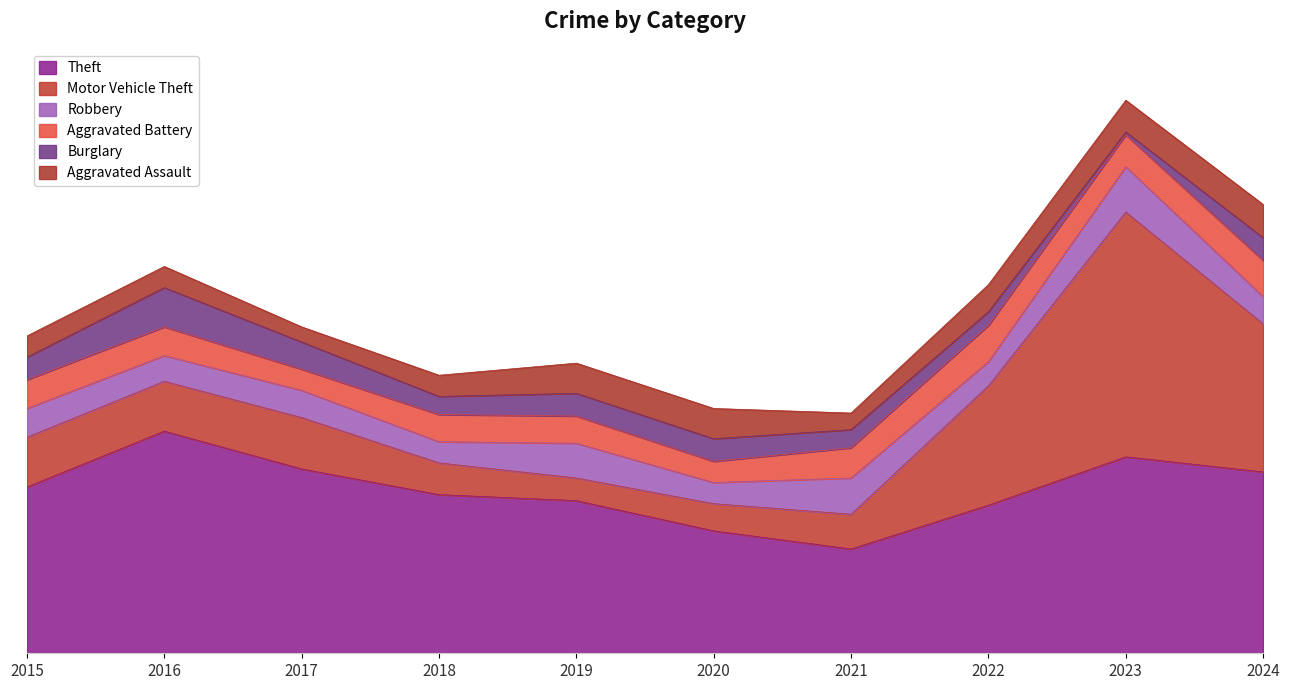

What is the total value across all series at 2021?

159